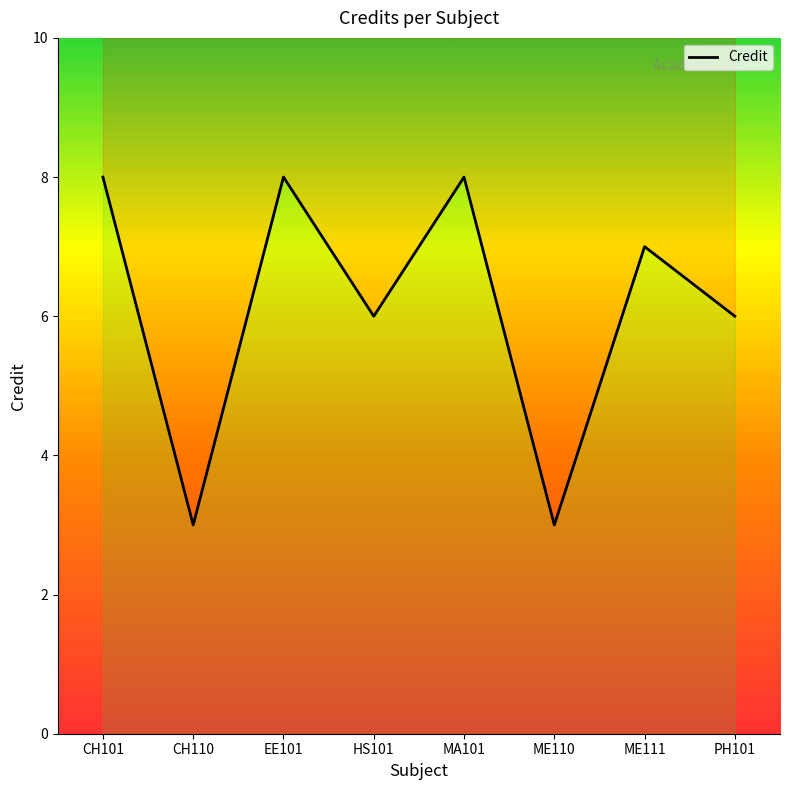

What is the difference between the second highest and minimum values?

5